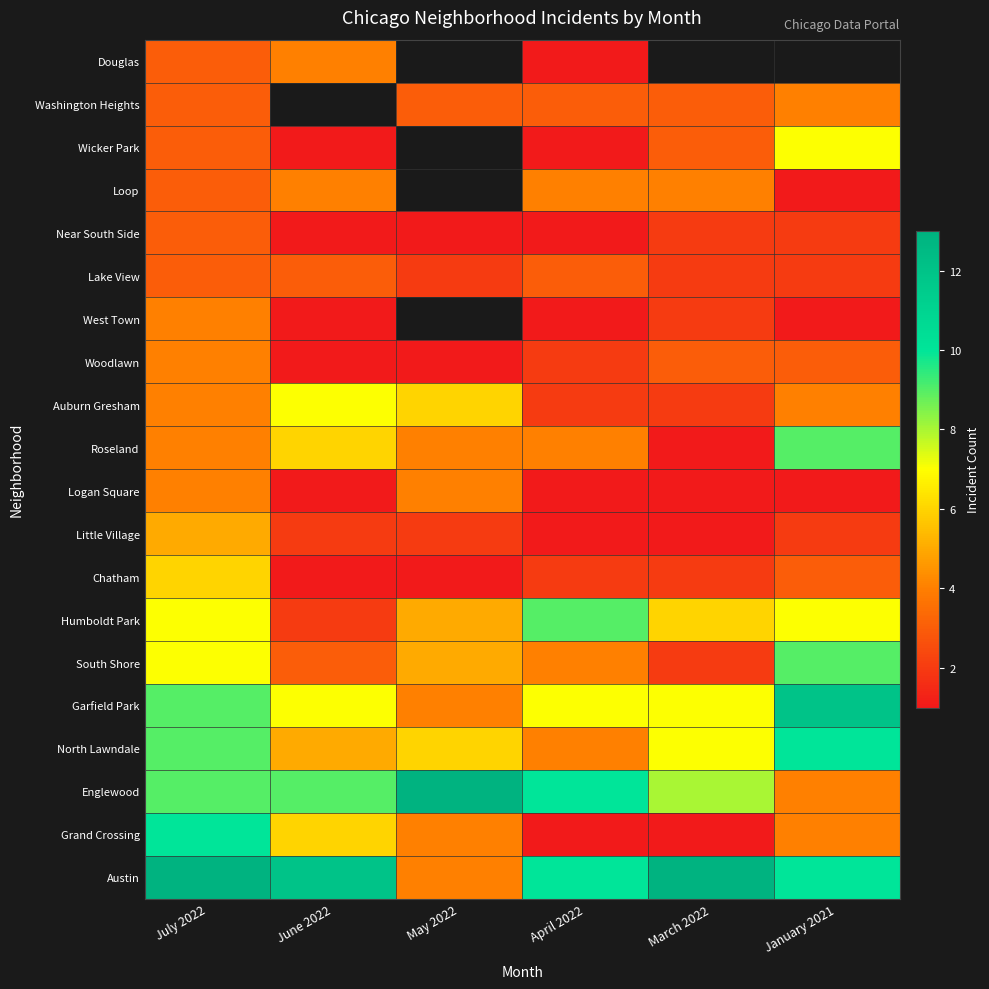

True or false: Chatham has a value of 3.3 at July 2022.

False